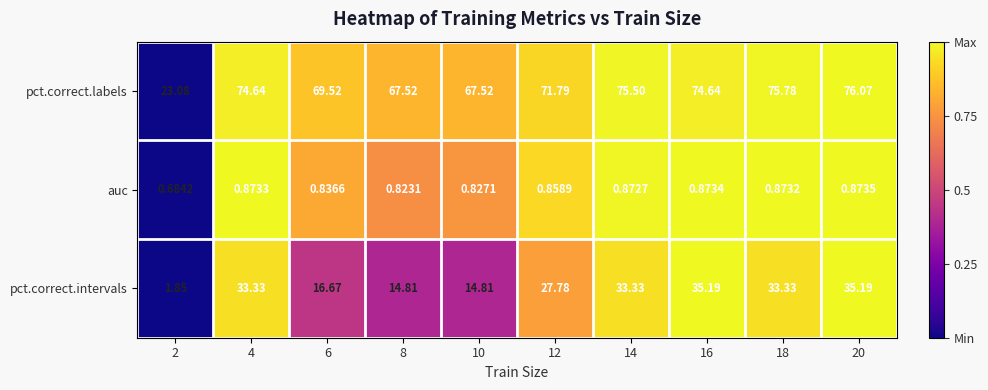

List the series in order of their peak value, lowest first.

auc, pct.correct.intervals, pct.correct.labels